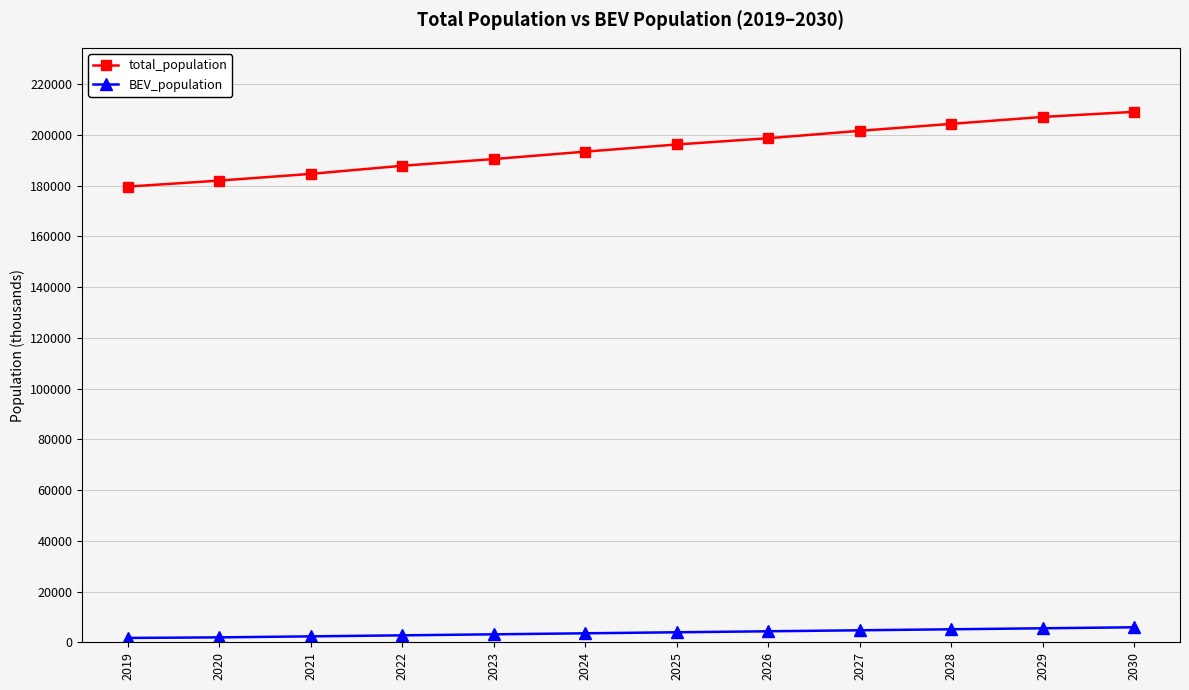

What is the spread (max minus min) of values at 2029?

201548.0